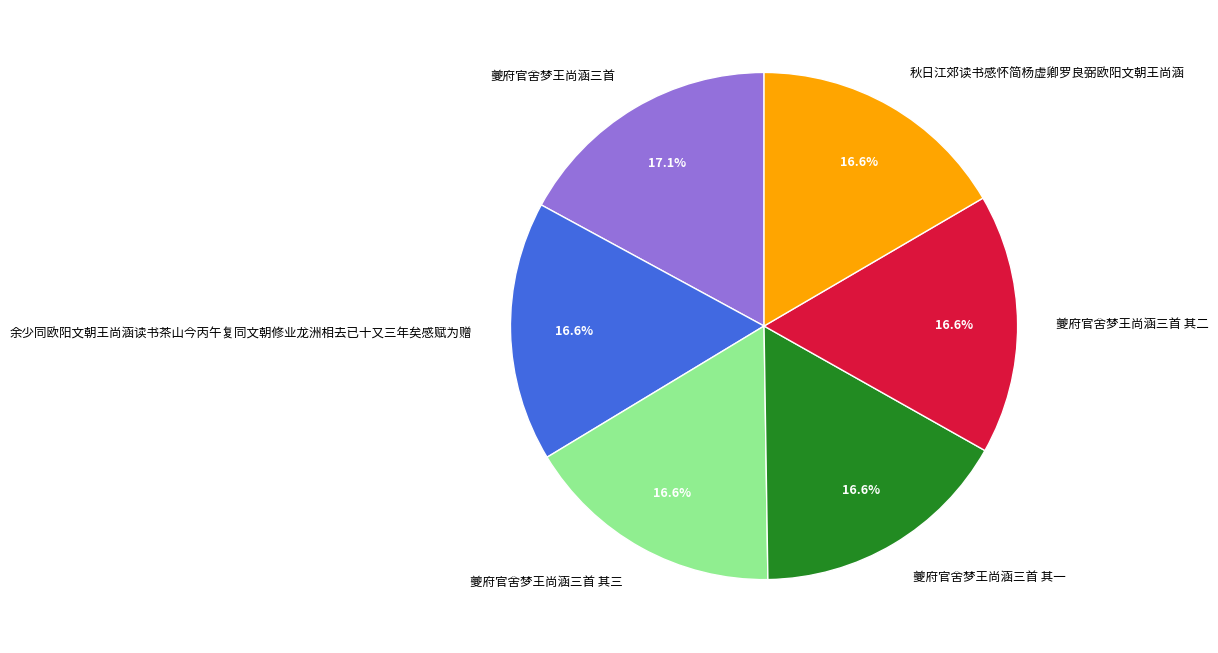

How many slices are in this pie chart?

6